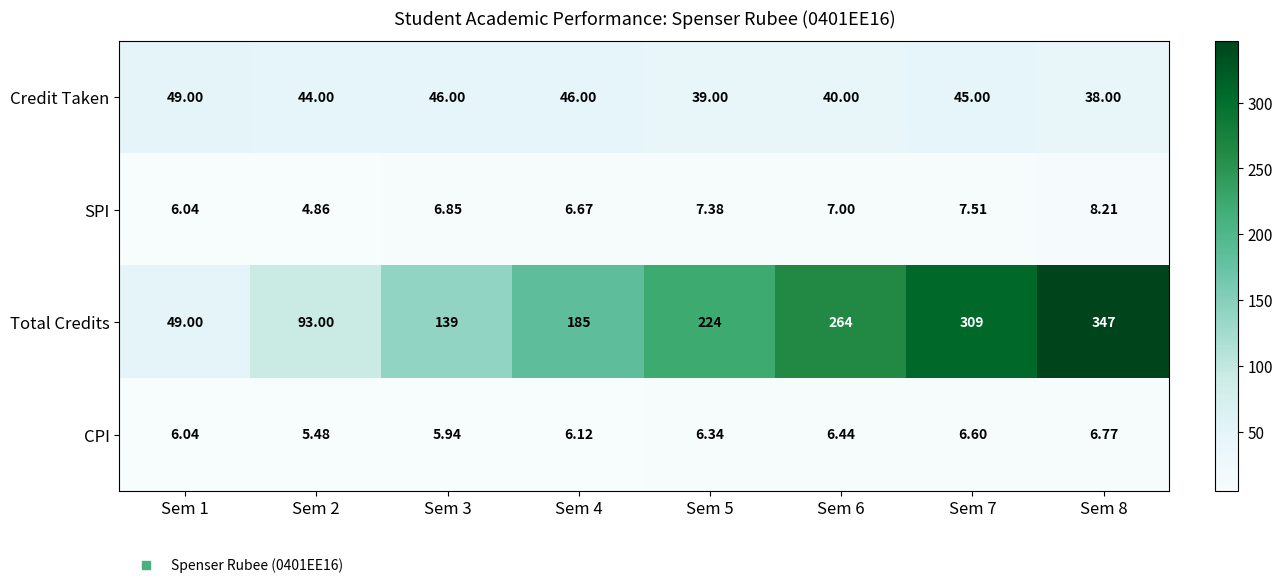

Which series changed the most between Sem 3 and Sem 5?

Total Credits